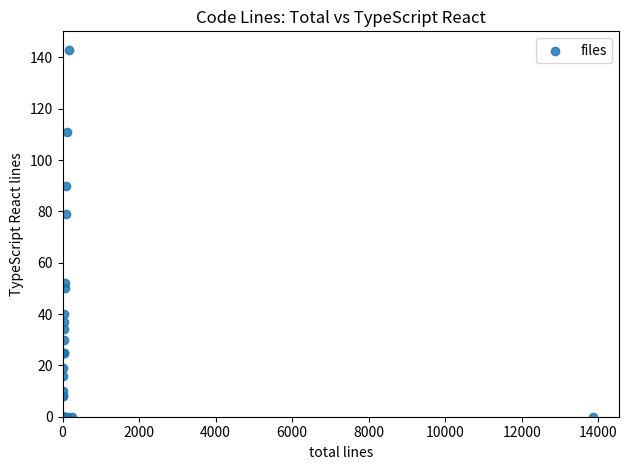

What Y value in the scatter plot is closest to 71?

79